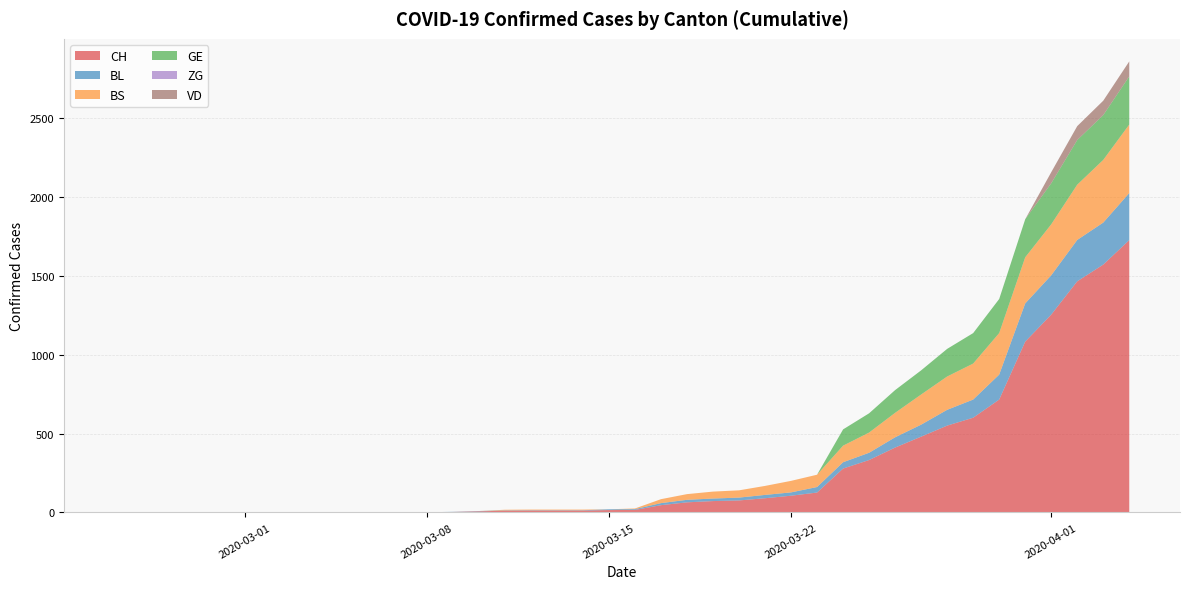

Reading right to left, extract all data points from this chart.

CH: 1725	1570	1464	1253	1082	715	600	550	480	411	332	278	126	106	90	76	72	64	46	16	15	12	12	12	11	7	3	1	1	1	0	0	0	0	0	0	0	0	0	0
BL: 298	266	262	249	242	158	115	100	76	65	46	40	35	21	21	18	16	16	13	5	5	2	2	2	2	2	1	0	0	0	0	0	0	0	0	0	0	0	0	0
BS: 434	397	350	323	292	263	228	211	191	155	128	105	78	73	57	46	44	36	25	4	0	4	4	4	4	0	0	0	0	0	0	0	0	0	0	0	0	0	0	0
GE: 305	284	283	260	241	216	193	175	153	144	122	103	0	0	0	0	0	0	0	0	0	0	0	0	0	0	0	0	0	0	0	0	0	0	0	0	0	0	0	0
ZG: 0	0	0	0	0	0	0	0	0	0	0	0	0	0	0	0	0	0	0	0	0	0	0	0	0	0	0	0	0	0	0	0	0	0	0	0	0	0	0	0
VD: 95	91	88	70	0	0	0	0	0	0	0	0	0	0	0	0	0	0	0	0	0	0	0	0	0	0	0	0	0	0	0	0	0	0	0	0	0	0	0	0